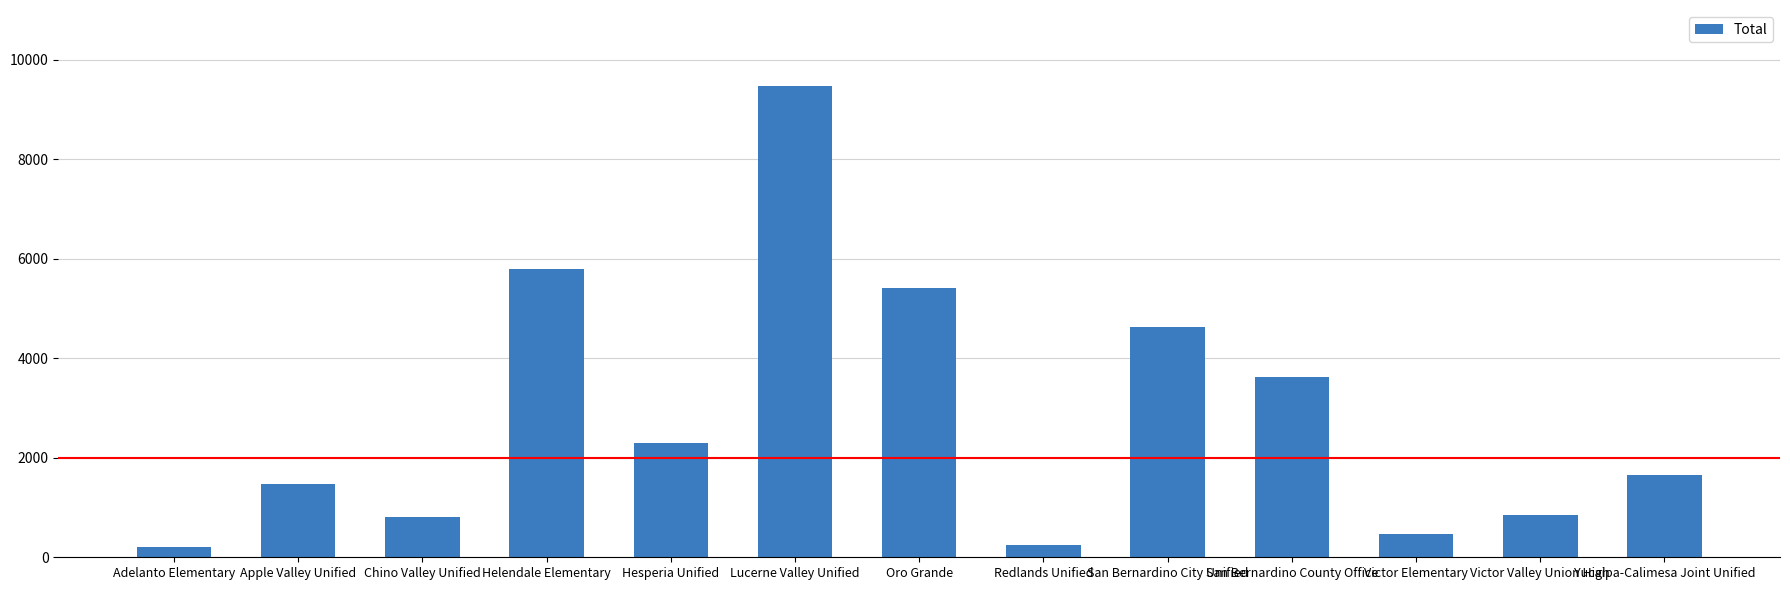

Is it true that the value at Hesperia Unified is 4082?

False